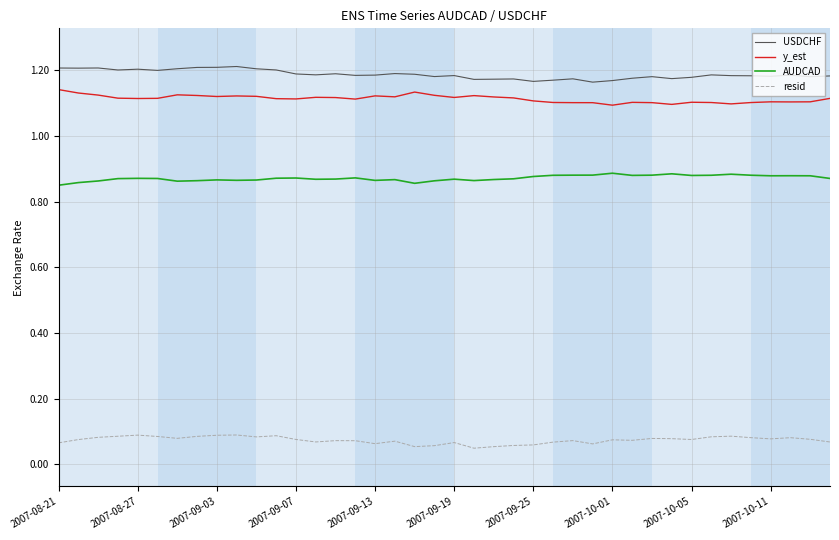

What is the sum of all y_est values?

44.5